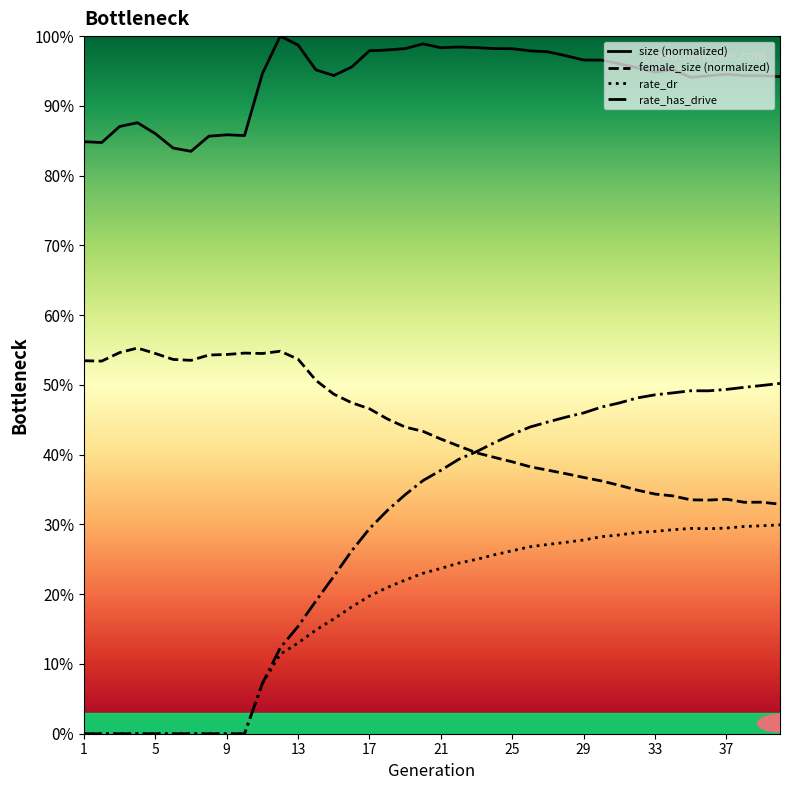

Does the chart have visible grid lines?

No